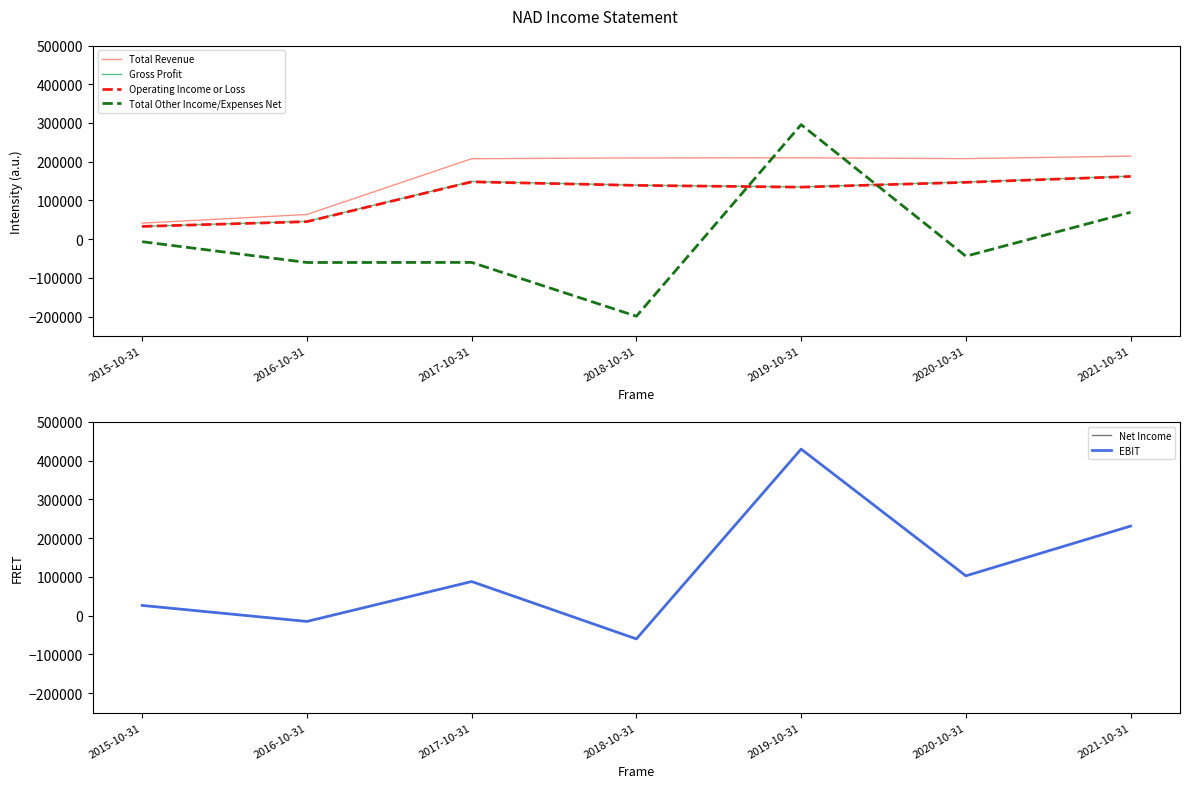

Reading right to left, extract all data points from this chart.

Total Revenue: 2021-10-31=214400	2020-10-31=208000	2019-10-31=210100	2018-10-31=209800	2017-10-31=207800	2016-10-31=63800	2015-10-31=41500
Gross Profit: 2021-10-31=162700	2020-10-31=147600	2019-10-31=135000	2018-10-31=139500	2017-10-31=148900	2016-10-31=46100	2015-10-31=33100
Operating Income or Loss: 2021-10-31=161900	2020-10-31=146800	2019-10-31=134400	2018-10-31=138900	2017-10-31=148100	2016-10-31=45300	2015-10-31=33000
Total Other Income/Expenses Net: 2021-10-31=69400	2020-10-31=-43900	2019-10-31=295700	2018-10-31=-198800	2017-10-31=-59900	2016-10-31=-60100	2015-10-31=-6400
Net Income: 2021-10-31=231300	2020-10-31=102900	2019-10-31=430100	2018-10-31=-59900	2017-10-31=88200	2016-10-31=-14800	2015-10-31=26500
EBIT: 2021-10-31=231300	2020-10-31=102900	2019-10-31=430100	2018-10-31=-59900	2017-10-31=88200	2016-10-31=-14800	2015-10-31=26500